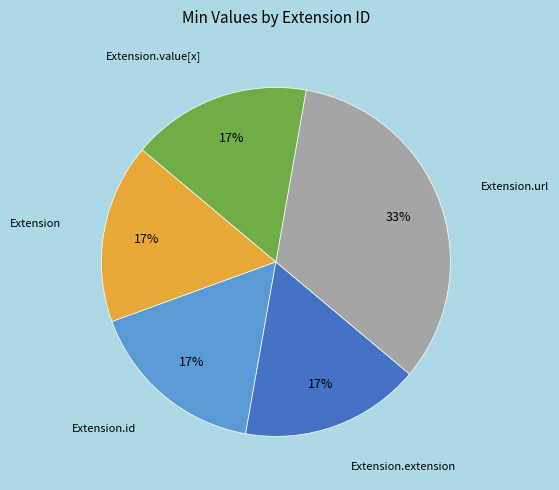

To the nearest percent, what is the average slice percentage?

20%